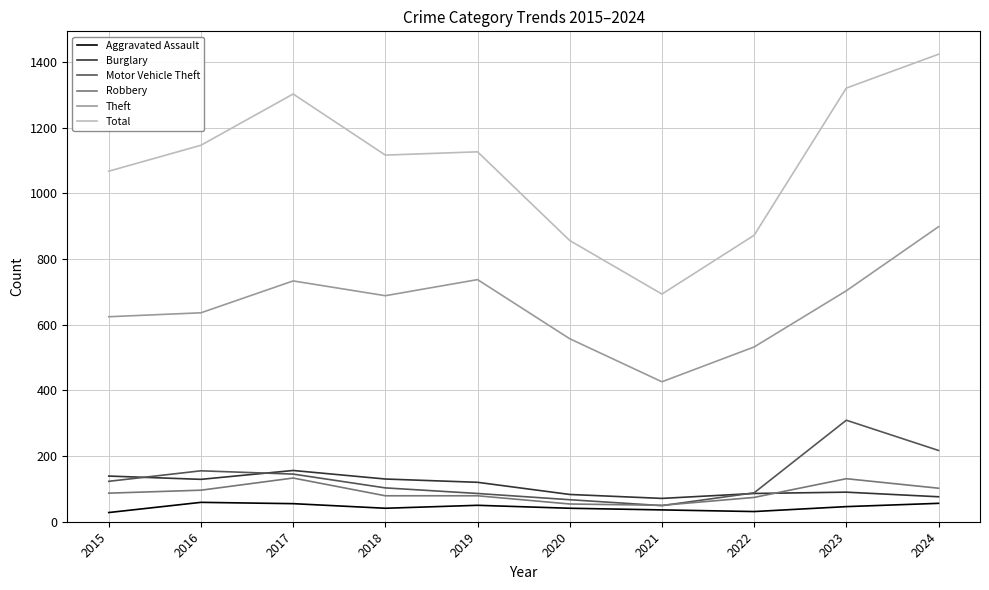

True or false: Motor Vehicle Theft has a value of 49 at 2021.

True